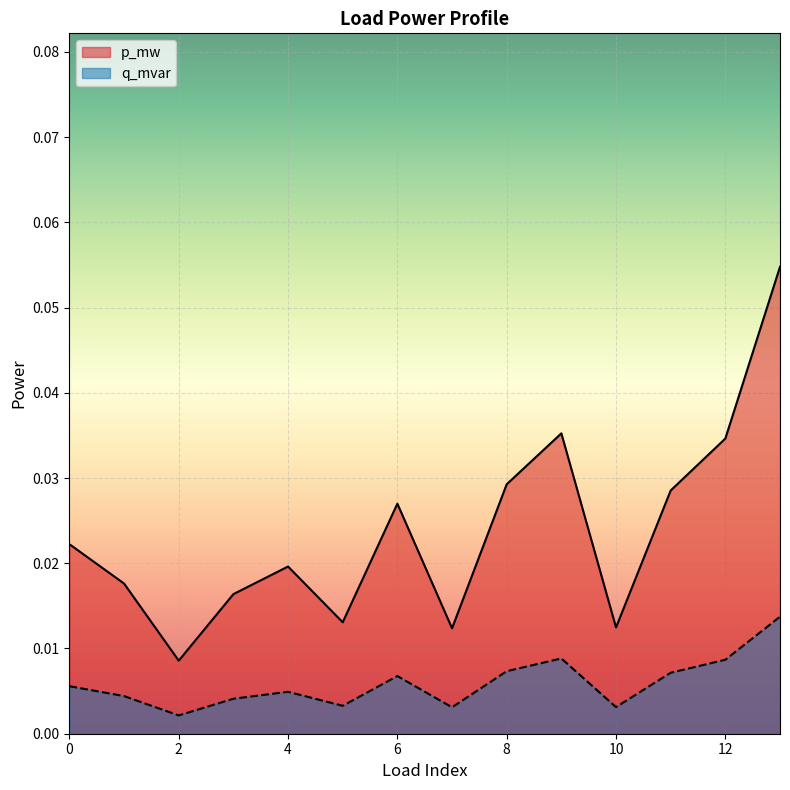

Is the value of p_mw at 11 greater than the value of q_mvar at 11?

No